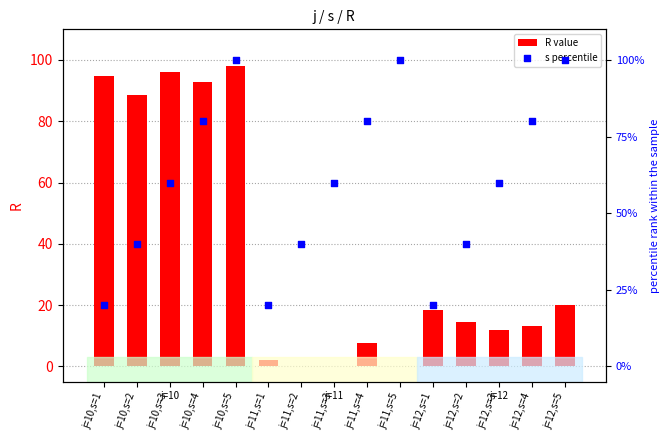

What are all the series names shown in the legend?

R value, s percentile